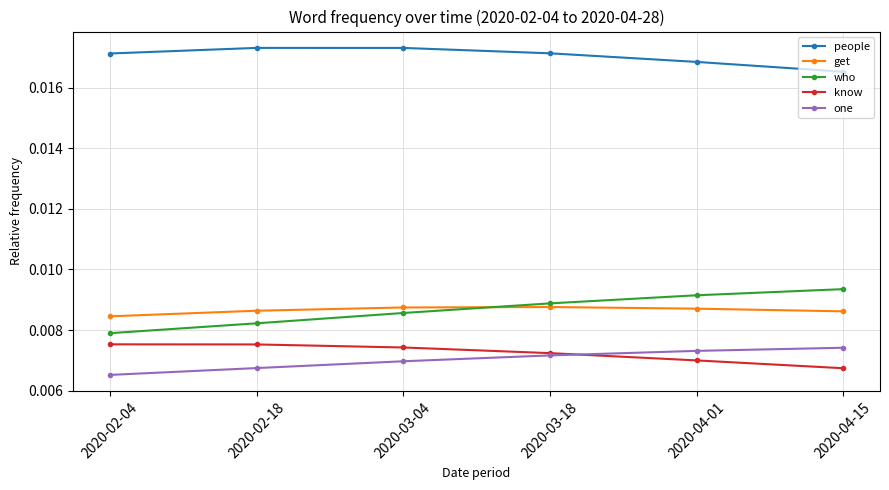

True or false: get has more than 2 points higher than both neighbors.

False